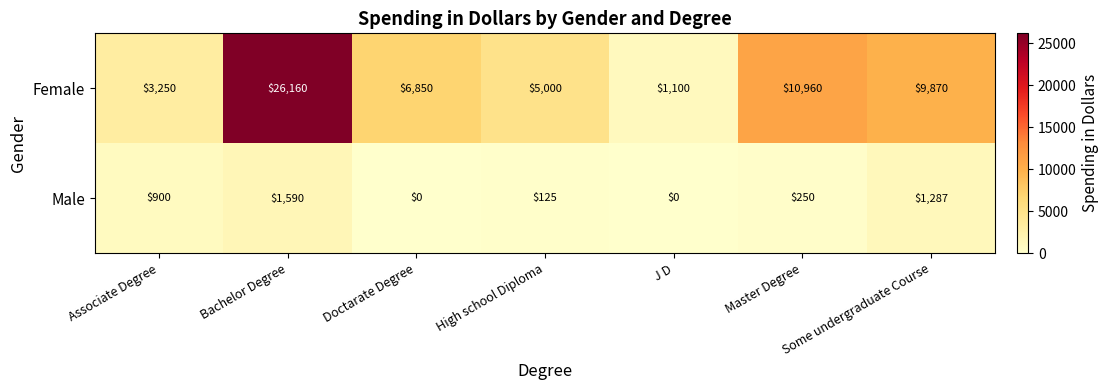

What is the maximum value for Male?

1590